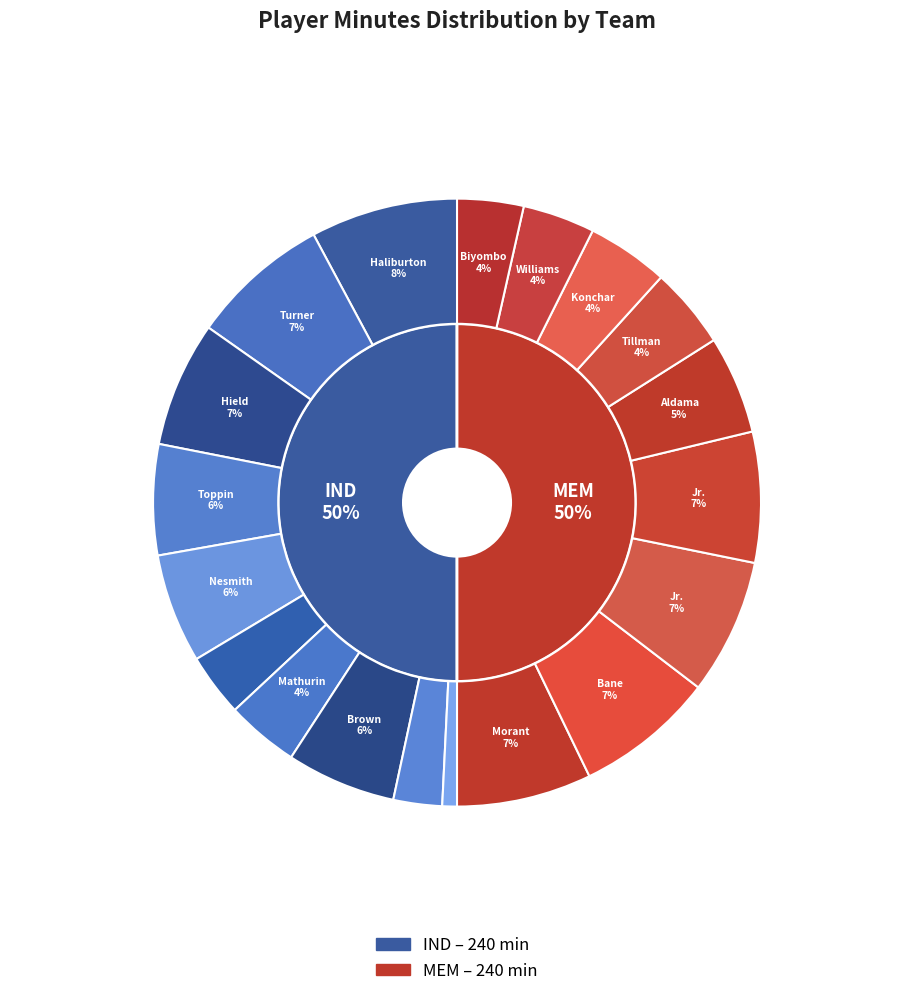

What is the ratio of the value at Obi Toppin to the value at Tyrese Haliburton?

0.8